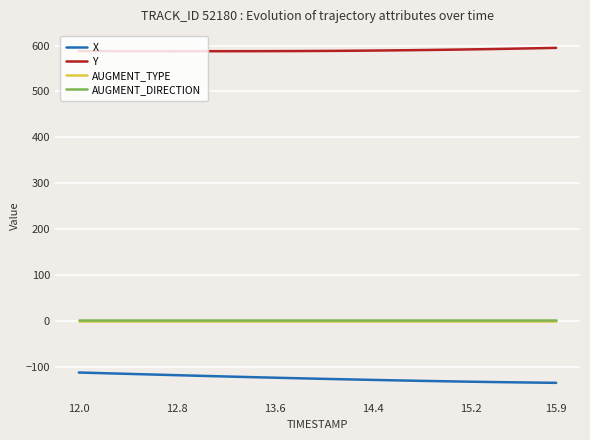

What is the minimum value shown in the chart?

-135.3